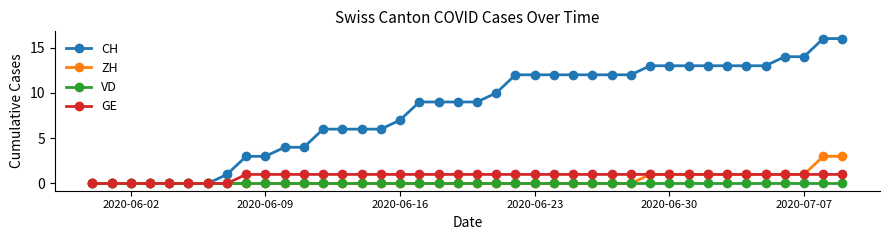

How many lines are shown in the chart?

4